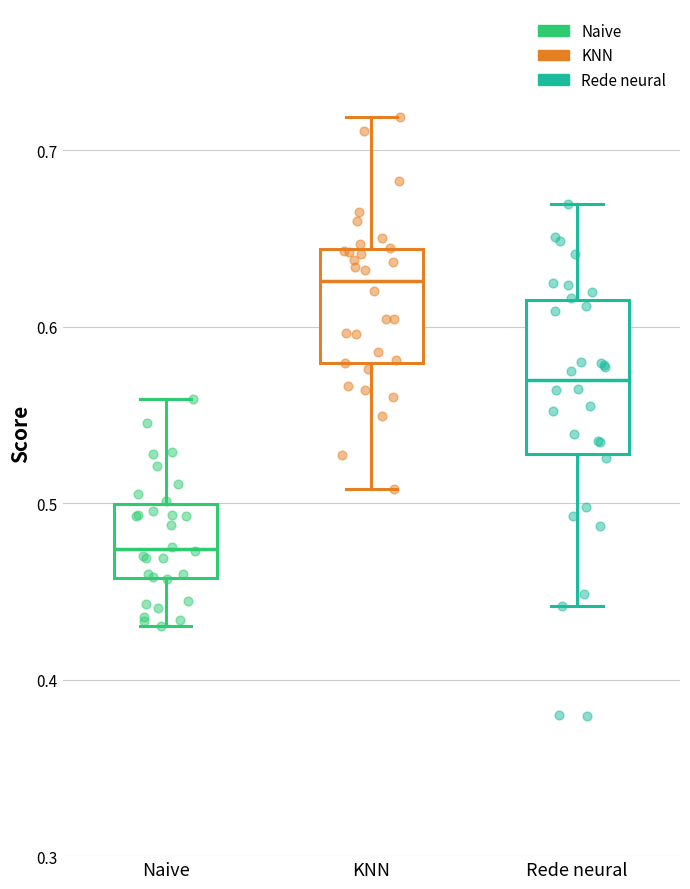

Where does the lower whisker of the box for KNN end on the y-axis? The values are not printed on the chart, so give them approximately, as read against the axis.

0.51